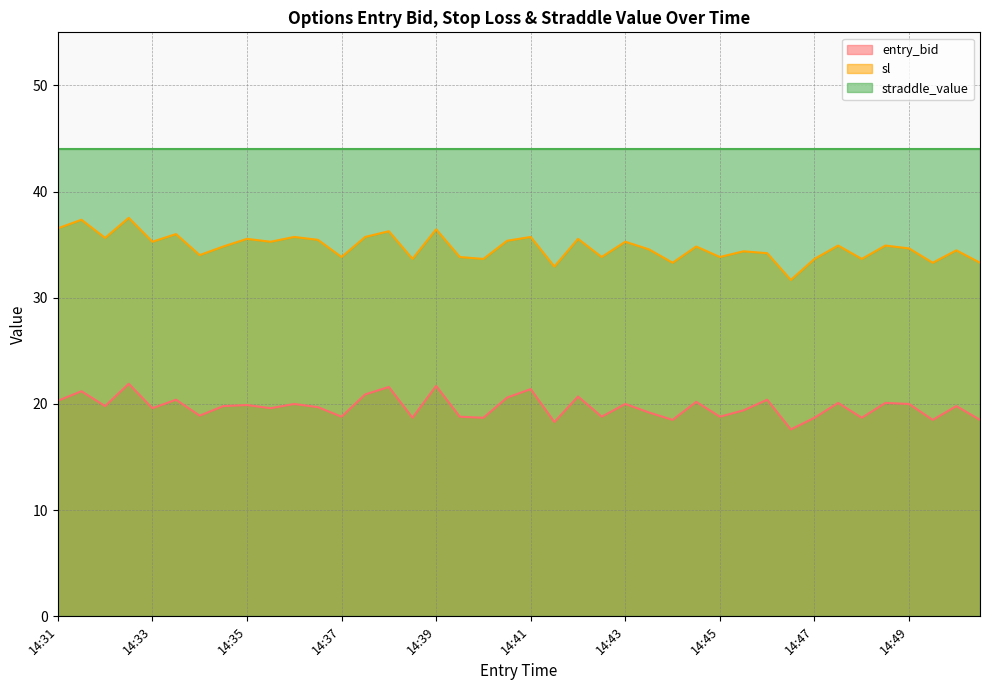

Which series has the largest total across all categories?

straddle_value